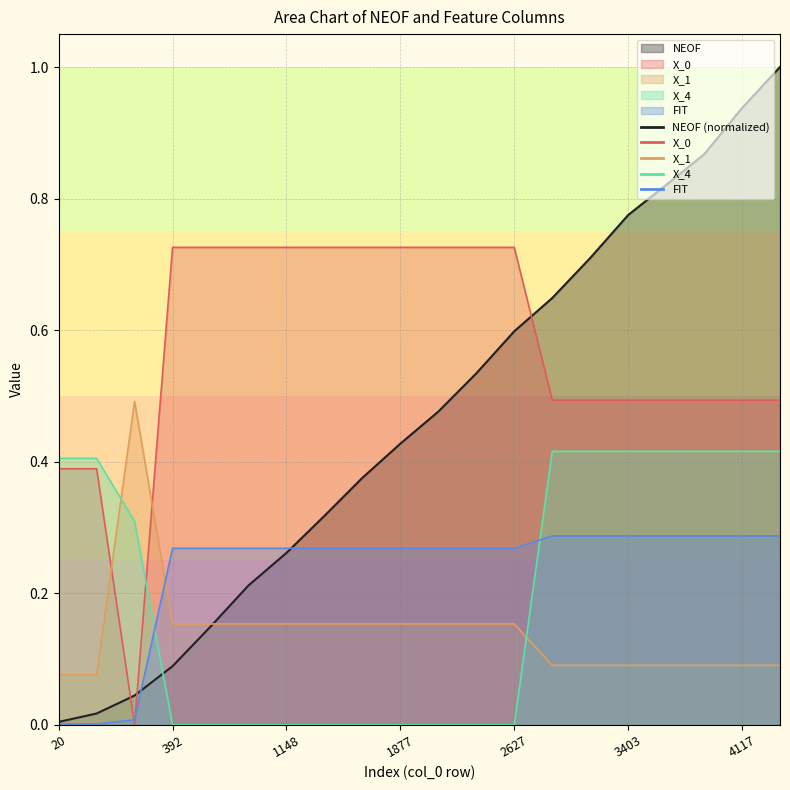

At which category does the chart reach its minimum across all series?

196